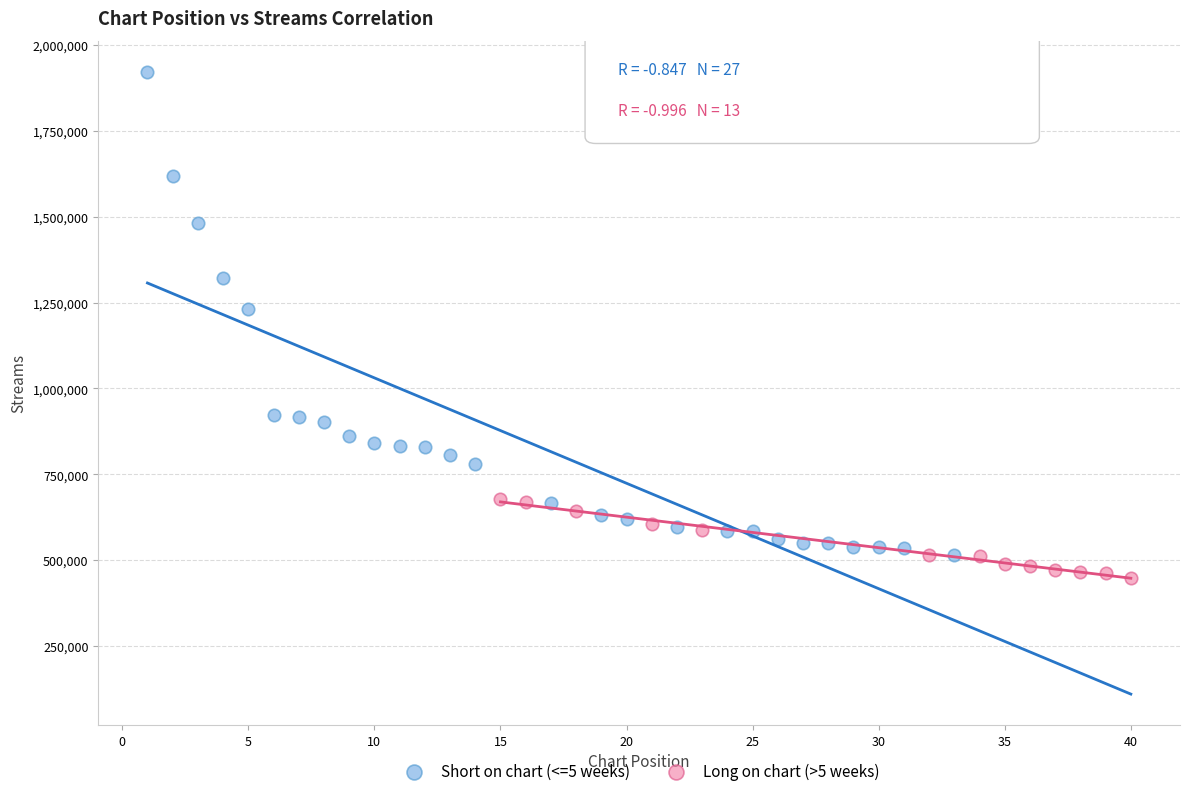

Which series reaches the maximum Y coordinate?

Short on chart (<=5 weeks)